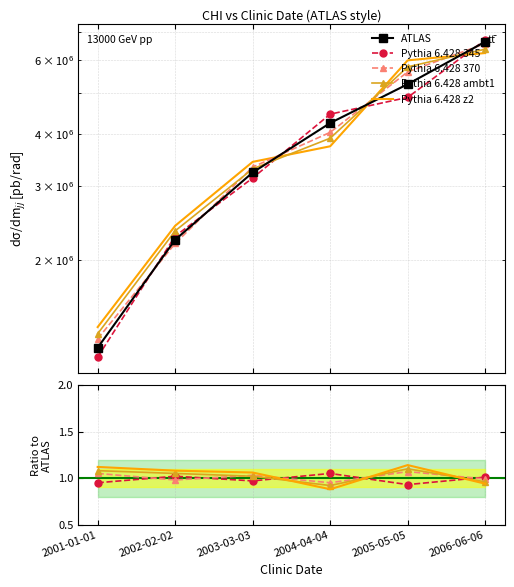

Is it true that Pythia 6.428 z2 equals 0.5 at 2005-05-05?

False